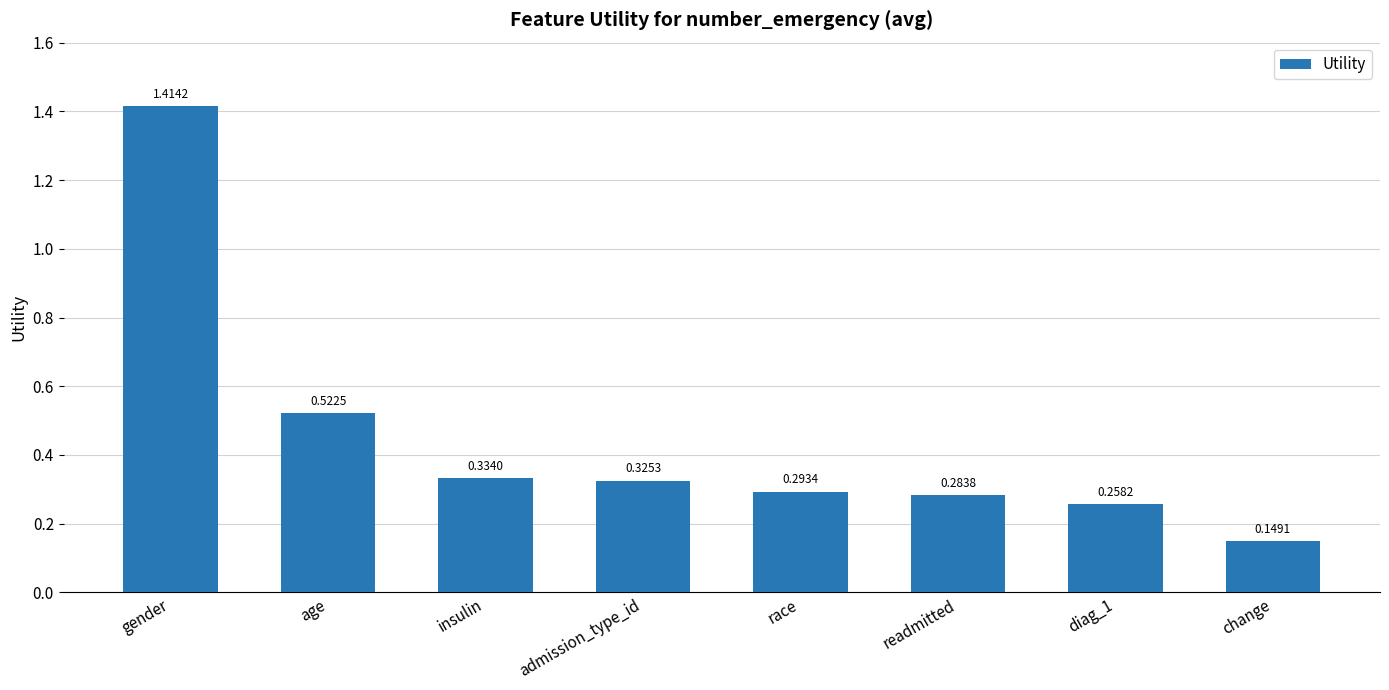

What is the sum of the values at age and insulin?

0.9